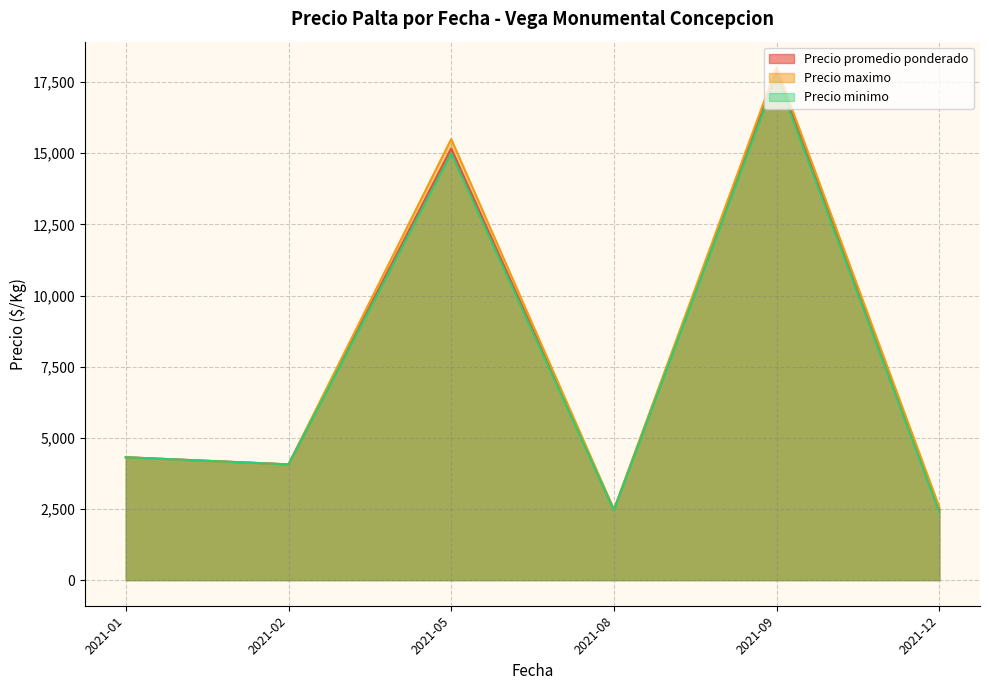

Which series changed the most between 2021-12-22 and 2021-09-23?

Precio minimo